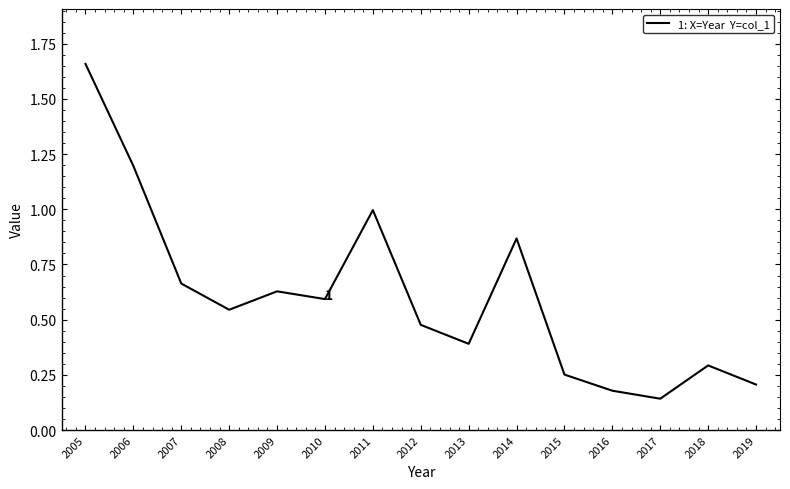

Between 2016 and 2008, which is larger?

2008